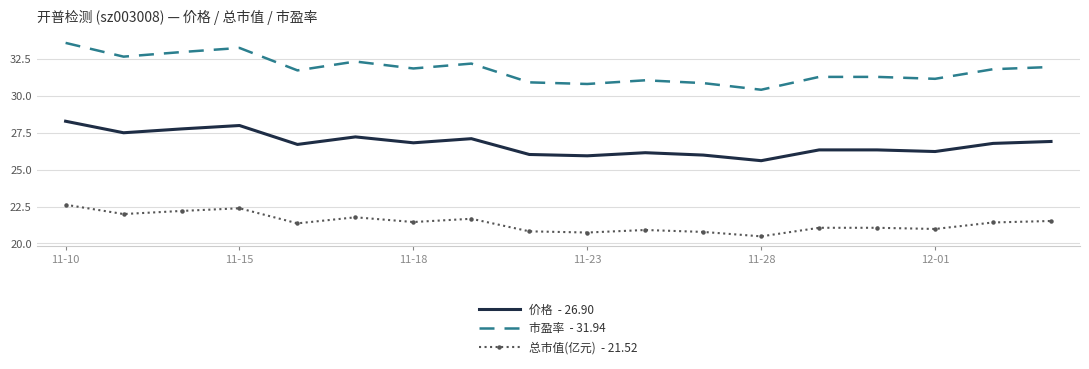

What is the minimum value shown in the chart?

20.5